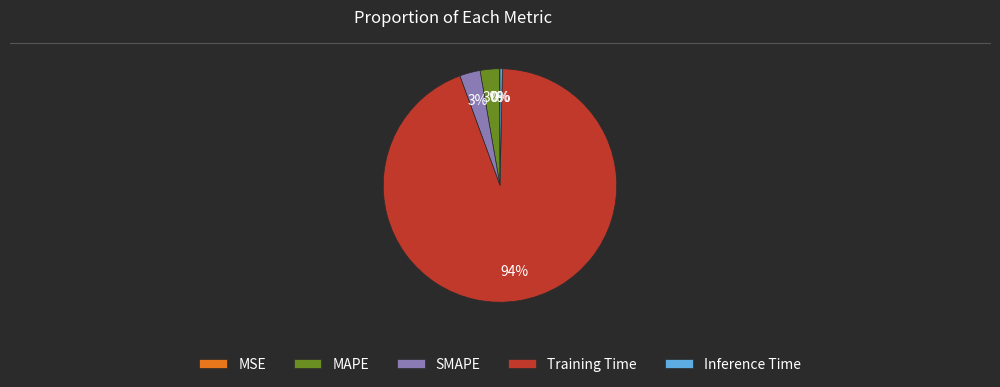

What is the largest slice in the pie chart?

Training Time